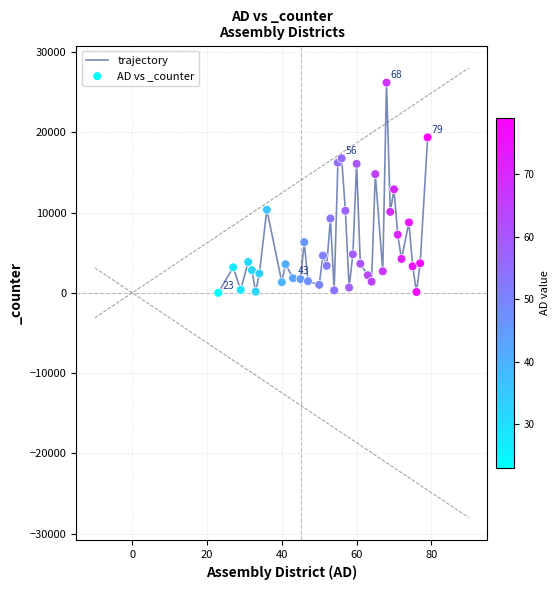

What is the difference between the maximum and minimum values?

26182